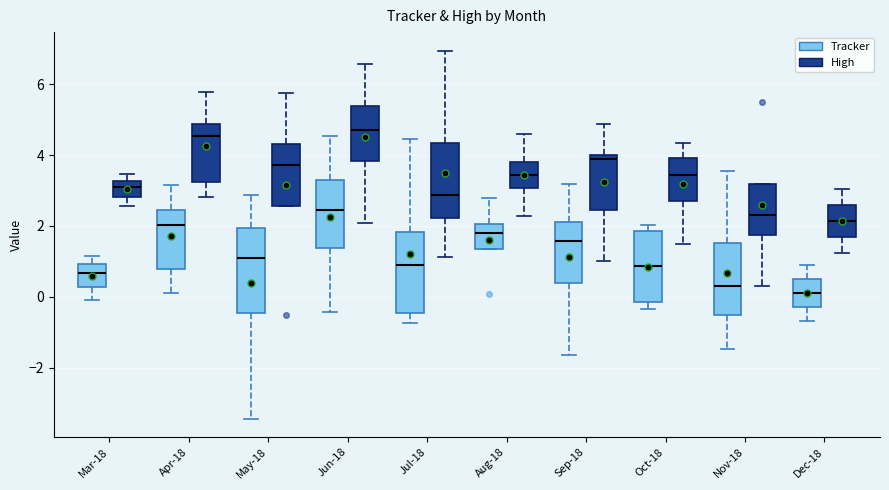

Reading left to right, transcribe this box plot: for each box, give where its median line is, the range the box spans, and where its two whiskers end, as read against the y-axis. The values are not printed on the chart, so give them approximately, as read against the axis.

Mar-18 (Tracker): median 0.6, box 0.2 to 1.0, whiskers 0.0 to 1.2
Mar-18 (High): median 3.0, box 2.8 to 3.2, whiskers 2.6 to 3.4
Apr-18 (Tracker): median 2.0, box 0.8 to 2.4, whiskers 0.2 to 3.2
Apr-18 (High): median 4.6, box 3.2 to 4.8, whiskers 2.8 to 5.8
May-18 (Tracker): median 1.0, box -0.4 to 2.0, whiskers -3.4 to 2.8
May-18 (High): median 3.8, box 2.6 to 4.4, whiskers 2.6 to 5.8
Jun-18 (Tracker): median 2.4, box 1.4 to 3.2, whiskers -0.4 to 4.6
Jun-18 (High): median 4.6, box 3.8 to 5.4, whiskers 2.0 to 6.6
Jul-18 (Tracker): median 0.8, box -0.4 to 1.8, whiskers -0.8 to 4.4
Jul-18 (High): median 2.8, box 2.2 to 4.4, whiskers 1.2 to 7.0
Aug-18 (Tracker): median 1.8, box 1.4 to 2.0, whiskers 1.4 to 2.8
Aug-18 (High): median 3.4, box 3.0 to 3.8, whiskers 2.2 to 4.6
Sep-18 (Tracker): median 1.6, box 0.4 to 2.2, whiskers -1.6 to 3.2
Sep-18 (High): median 3.8, box 2.4 to 4.0, whiskers 1.0 to 4.8
Oct-18 (Tracker): median 0.8, box -0.2 to 1.8, whiskers -0.4 to 2.0
Oct-18 (High): median 3.4, box 2.8 to 4.0, whiskers 1.4 to 4.4
Nov-18 (Tracker): median 0.4, box -0.6 to 1.6, whiskers -1.4 to 3.6
Nov-18 (High): median 2.4, box 1.8 to 3.2, whiskers 0.2 to 3.2
Dec-18 (Tracker): median 0.2, box -0.2 to 0.6, whiskers -0.6 to 0.8
Dec-18 (High): median 2.2, box 1.6 to 2.6, whiskers 1.2 to 3.0